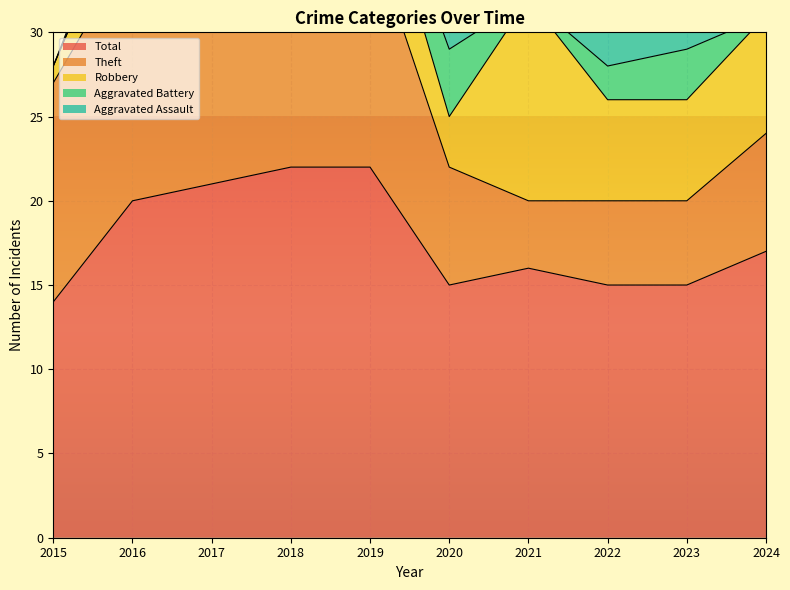

How many values in the Theft series are below 13?

5